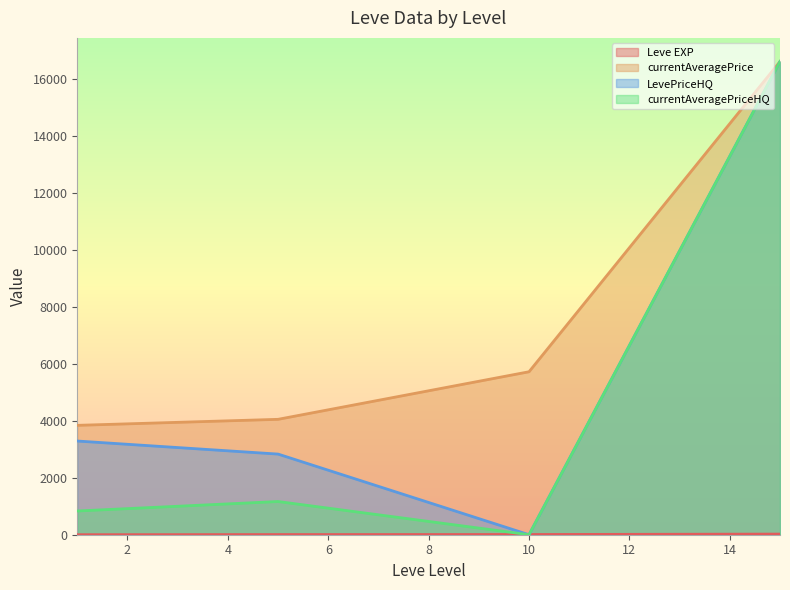

What are all the series names shown in the legend?

Leve EXP, currentAveragePrice, LevePriceHQ, currentAveragePriceHQ